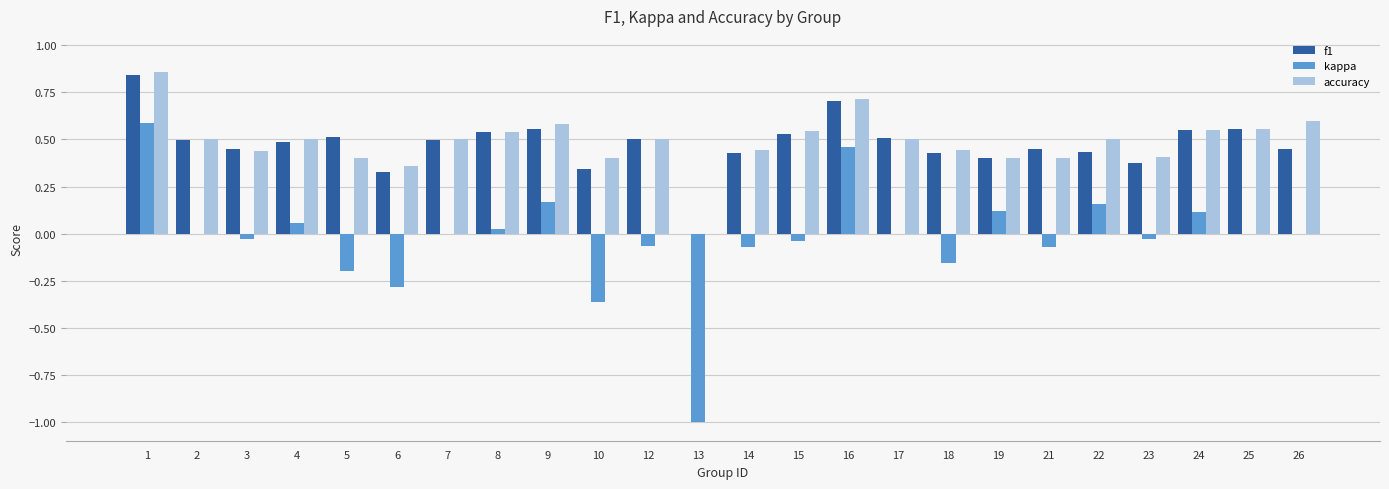

Which series changed the most between 13 and 22?

kappa